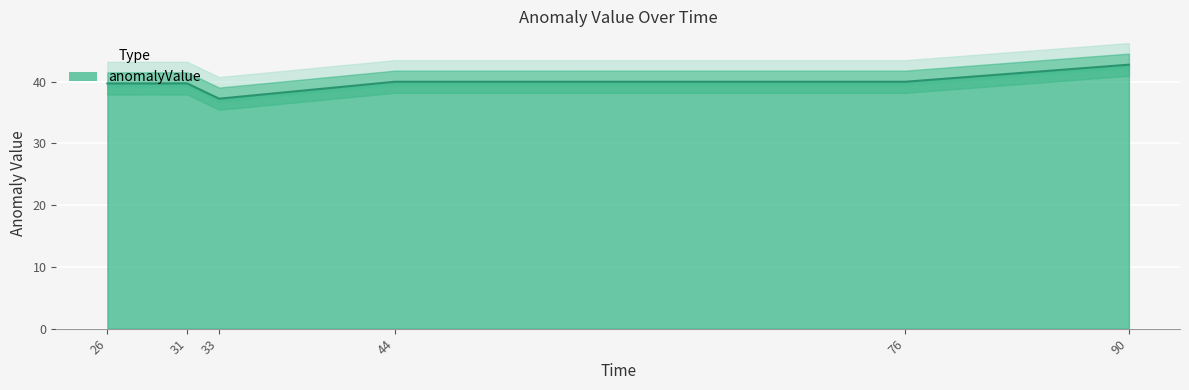

What is the ratio of the value at 26 to the value at 31?

1.0